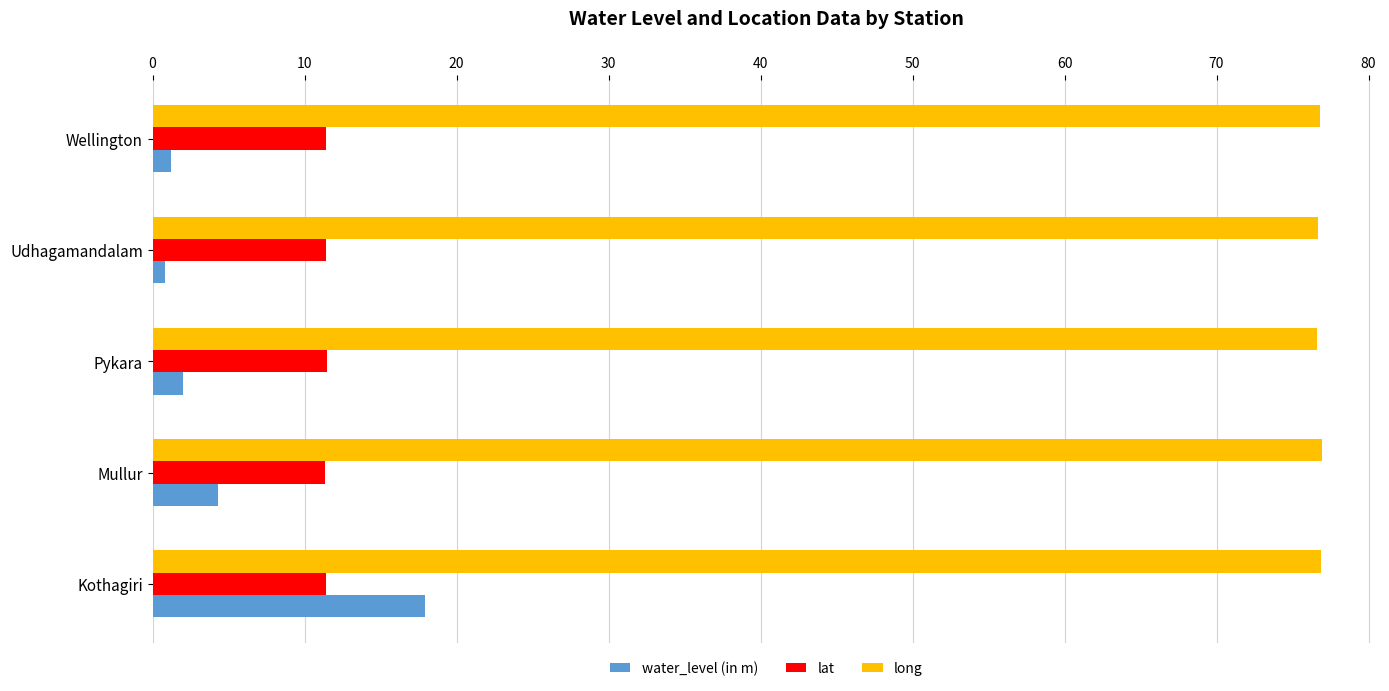

Which series has the largest range (max minus min)?

water_level (in m)